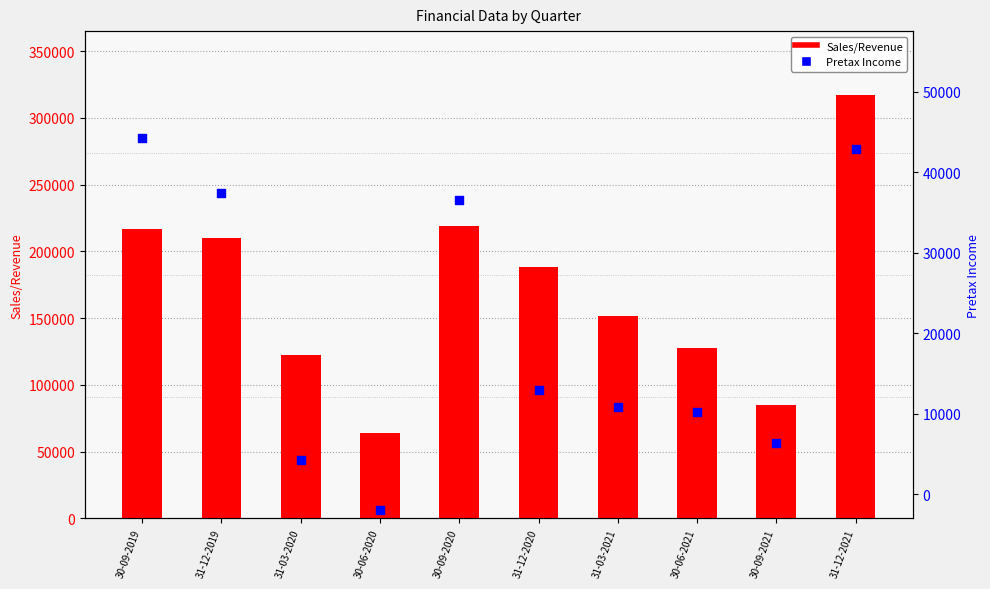

At how many categories does at least one series exceed 308335?

1